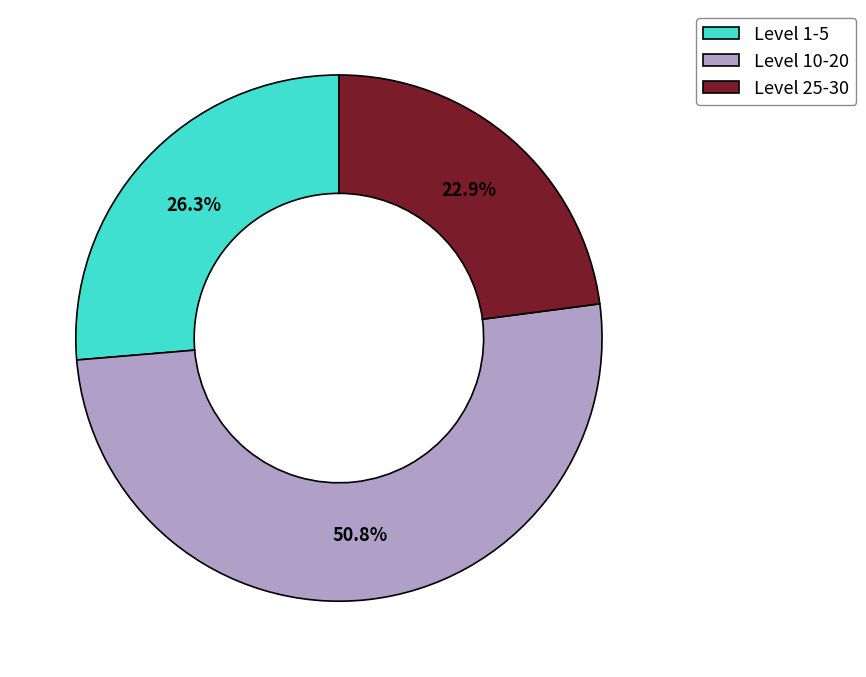

How much of the chart is everything except Level 1-5?

73.7%